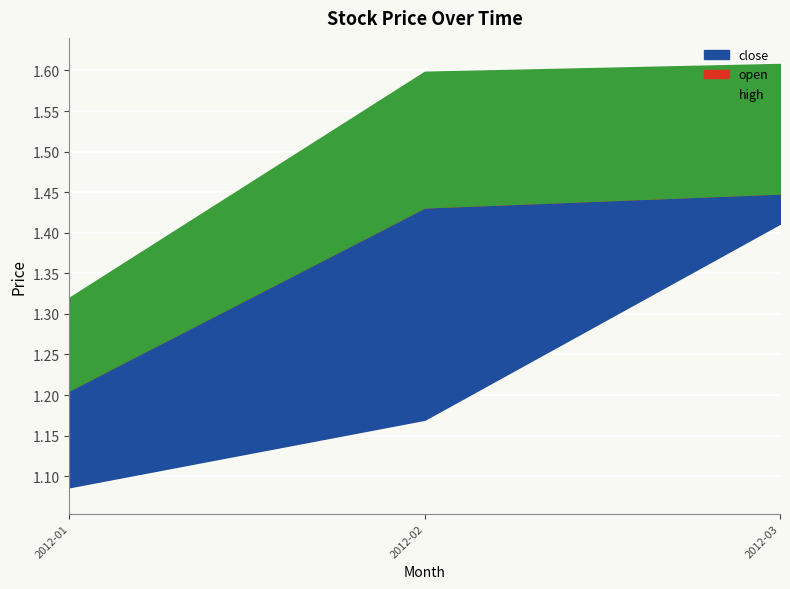

True or false: close and open cross at least once.

False